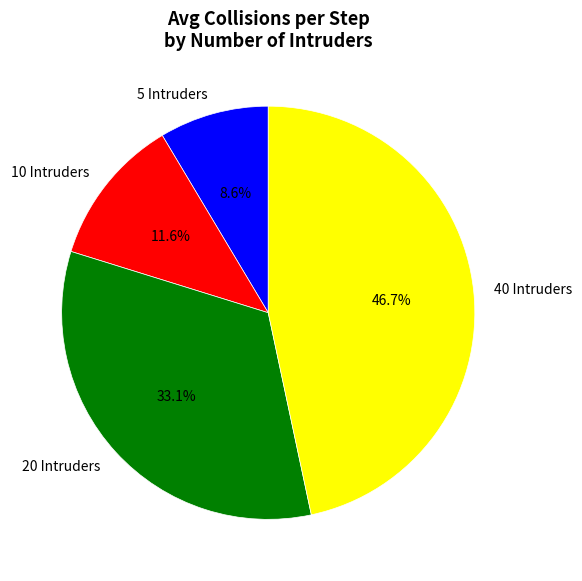

The 5 slice represents 18% of the pie. True or false?

False